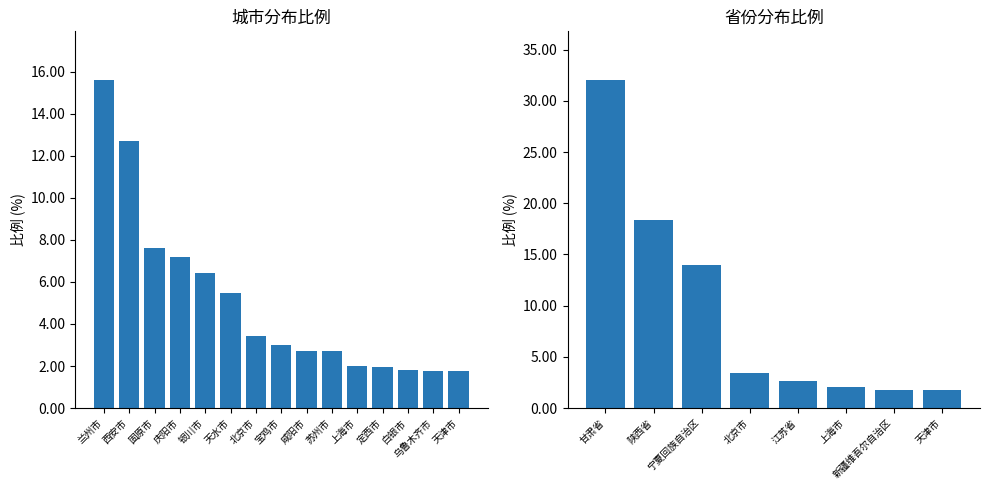

Where does the data first go above 3?

甘肃省